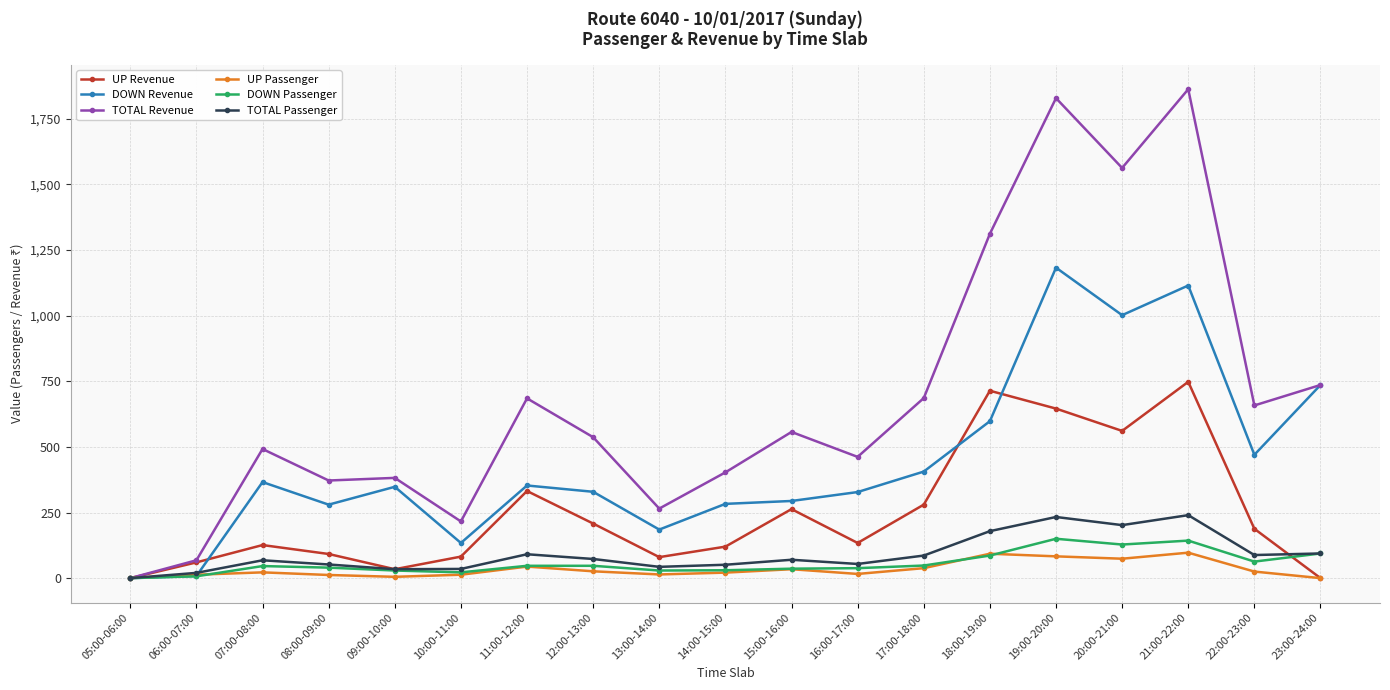

True or false: TOTAL Passenger has more than 0 points higher than both neighbors.

True